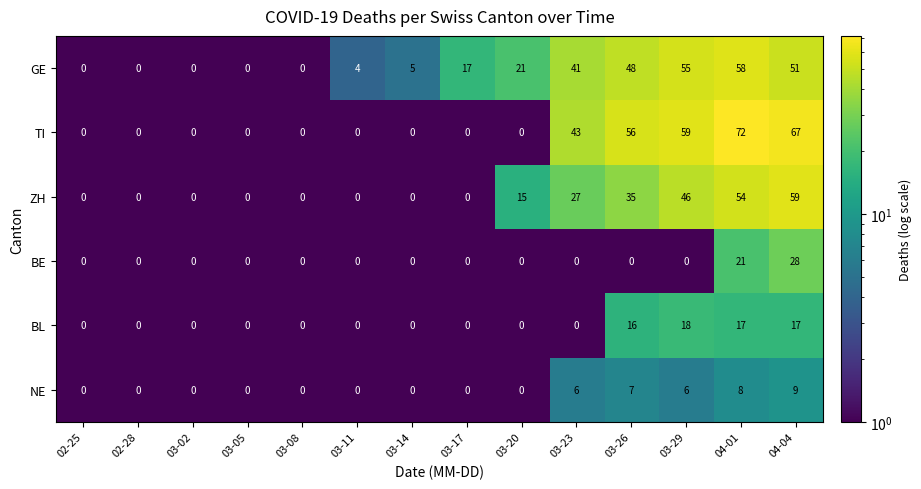

What is the difference between the highest and lowest values at 04-04?

58